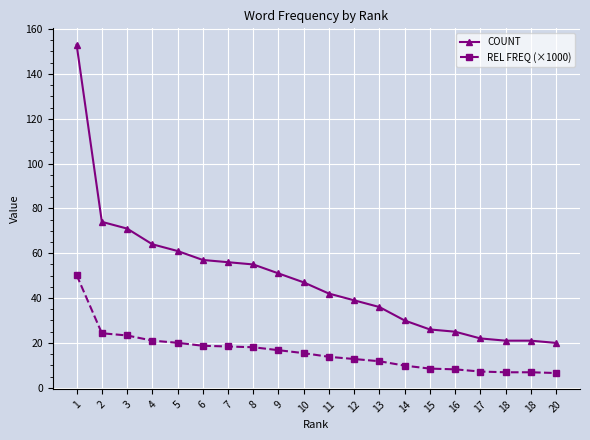

What is the maximum value for COUNT?

153.0